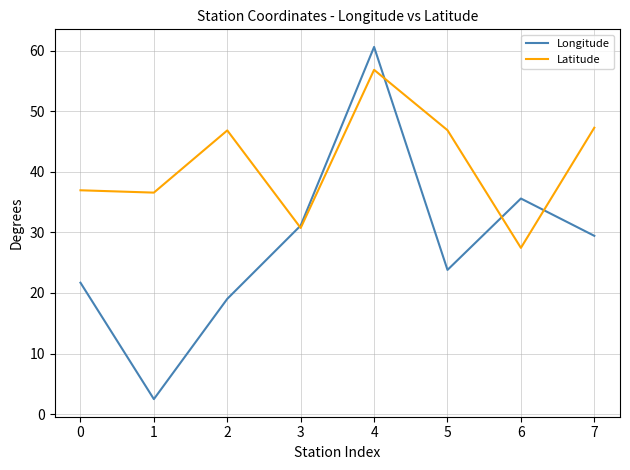

What is the approximate value of Latitude at 6?

27.4